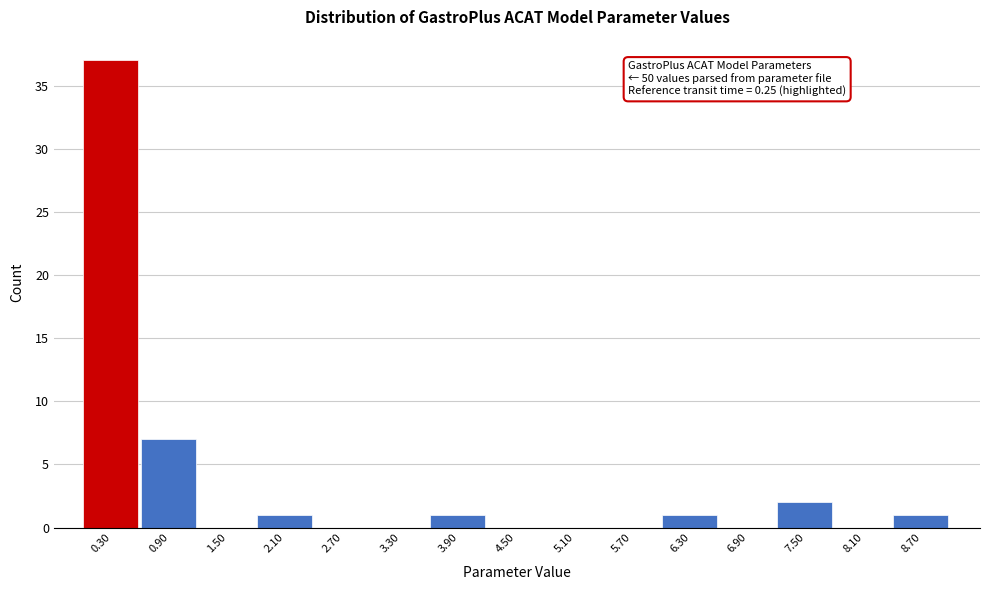

Which range on the x-axis has the tallest bar?

0.0 to 0.6